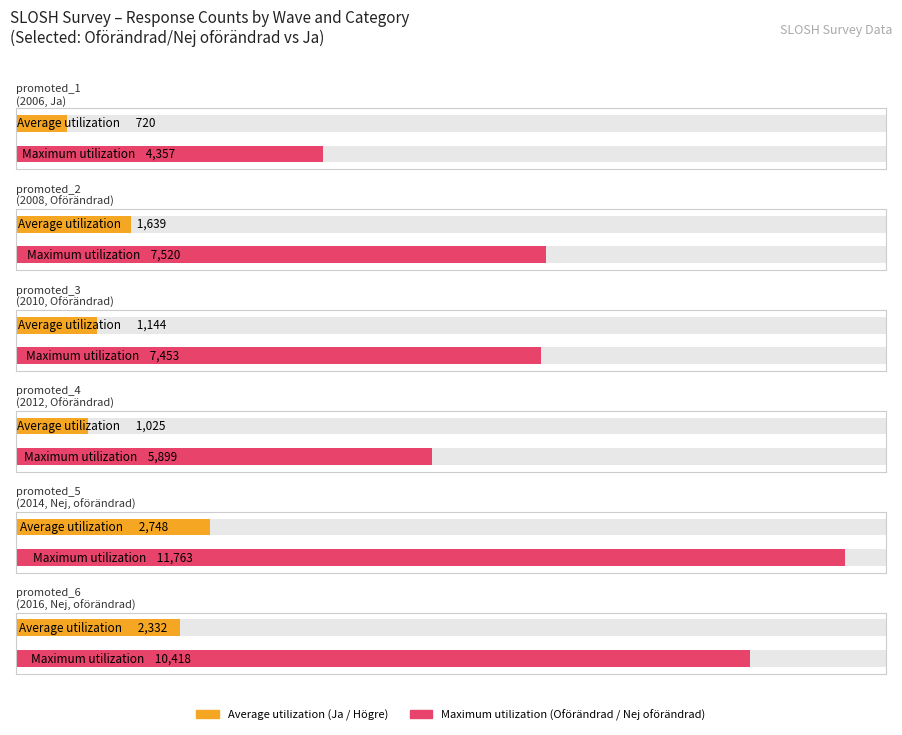

At which category does the chart reach its peak across all series?

promoted_5 (Nej, oförändrad)